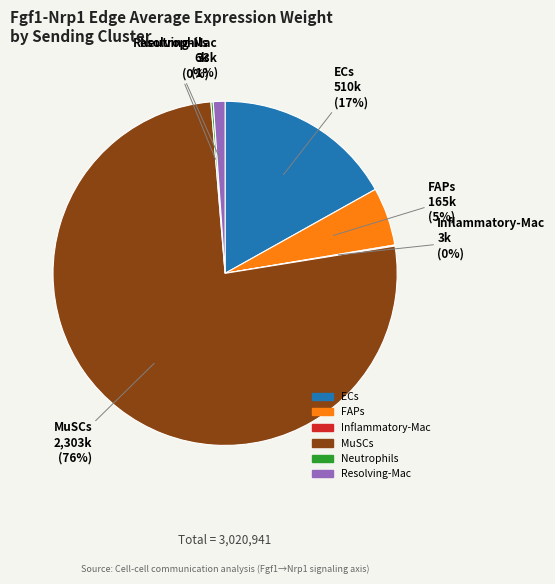

Is there a majority slice in this chart?

Yes